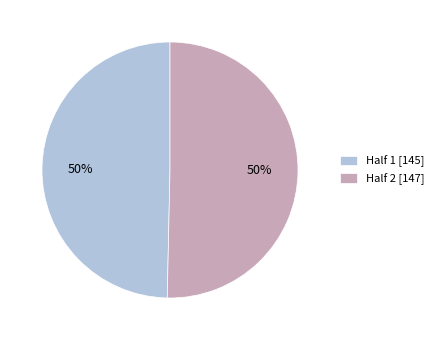

The Half 1 slice represents 60% of the pie. True or false?

False